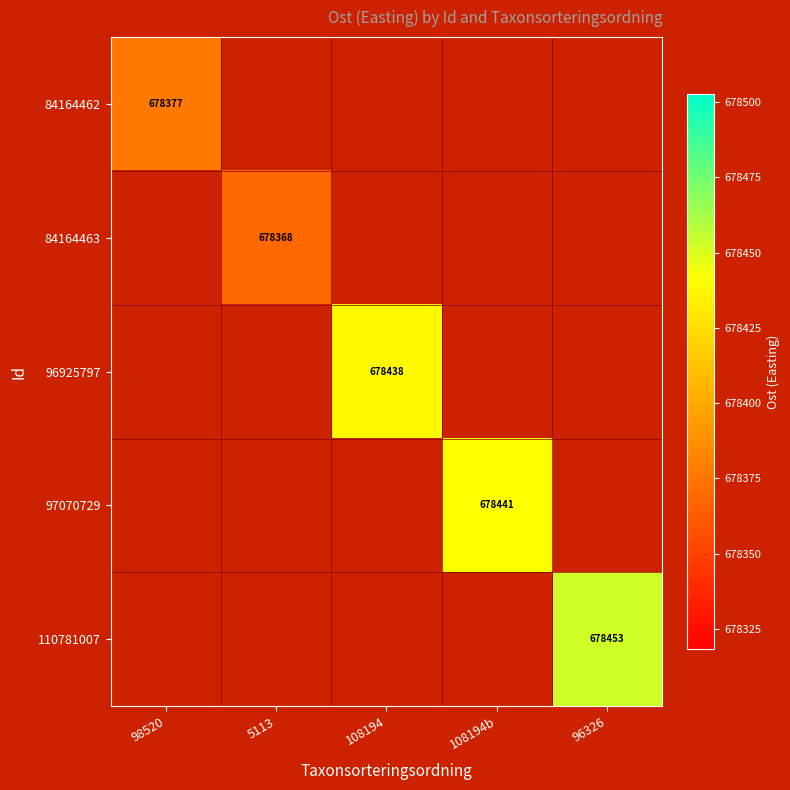

Is the value of 97070729 at 108194b greater than the value of 84164462 at 98520?

Yes